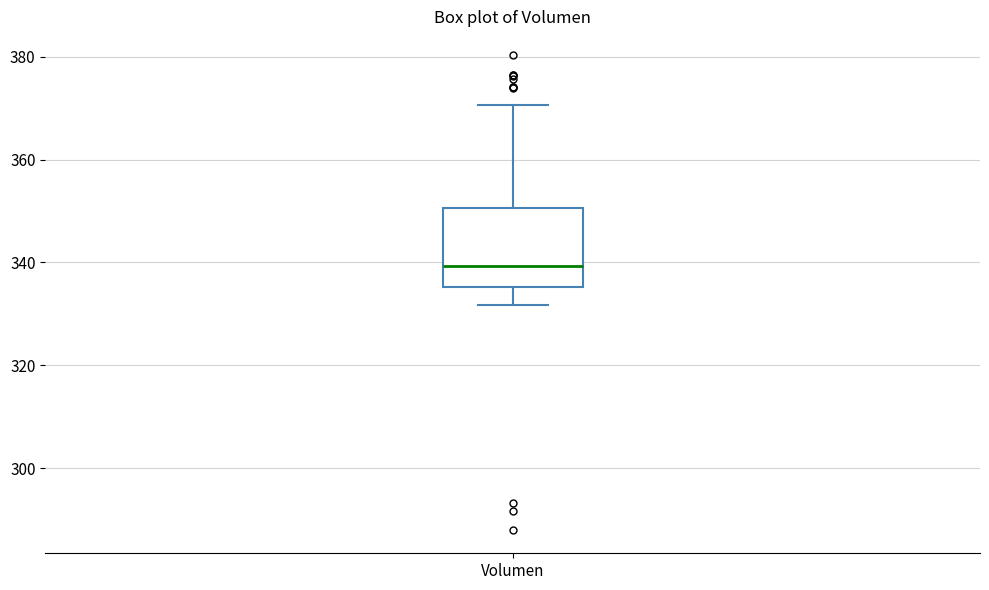

Where is the upper edge of the box for Volumen on the y-axis? The values are not printed on the chart, so give them approximately, as read against the axis.

350